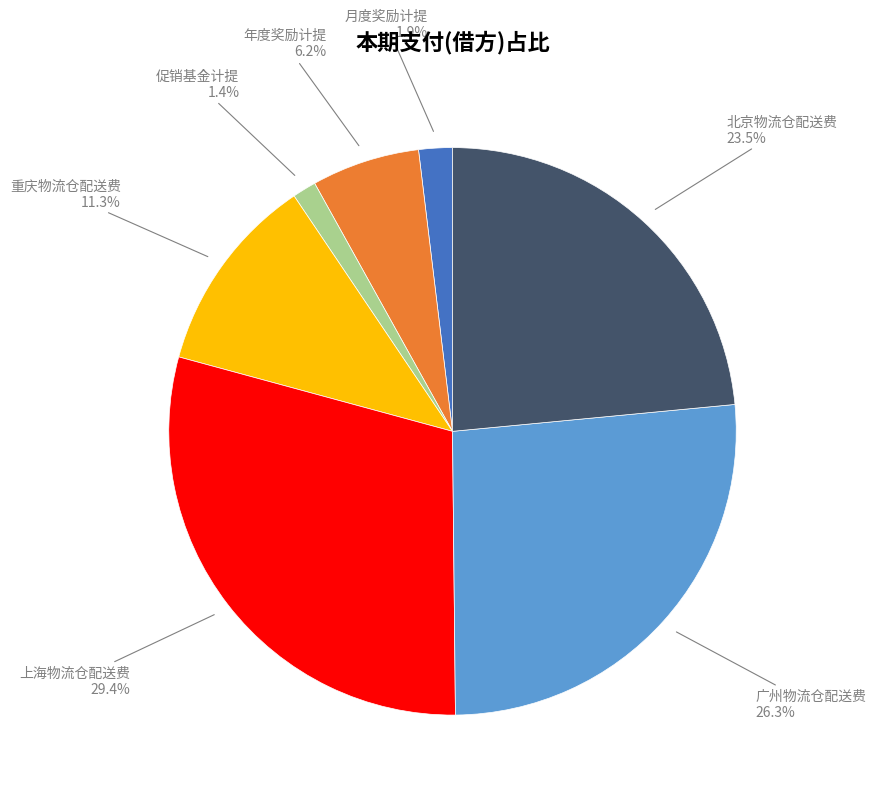

To the nearest percent, what portion does 上海物流仓配送费 represent?

29%